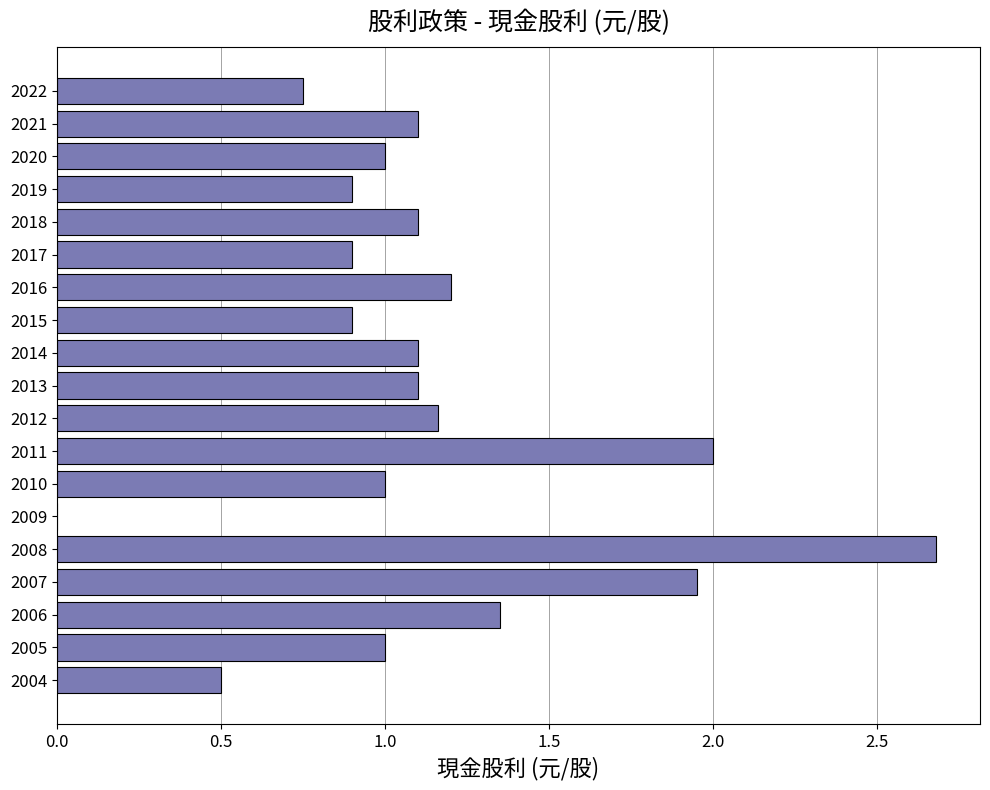

Read the value at 2017.

0.9